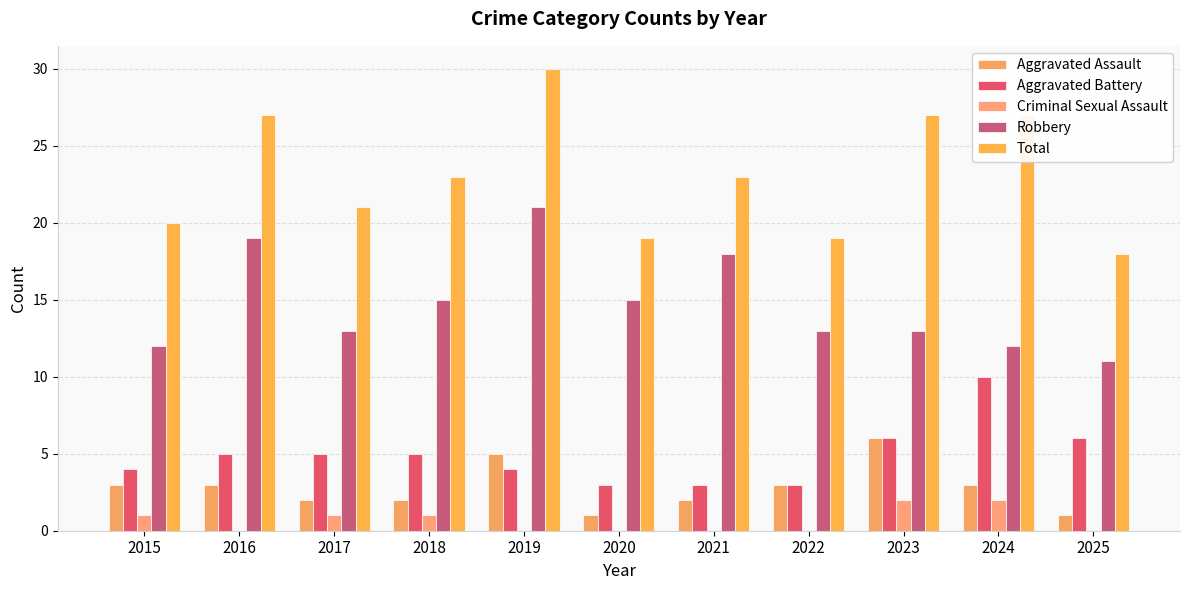

At which label does Robbery reach its minimum?

2025